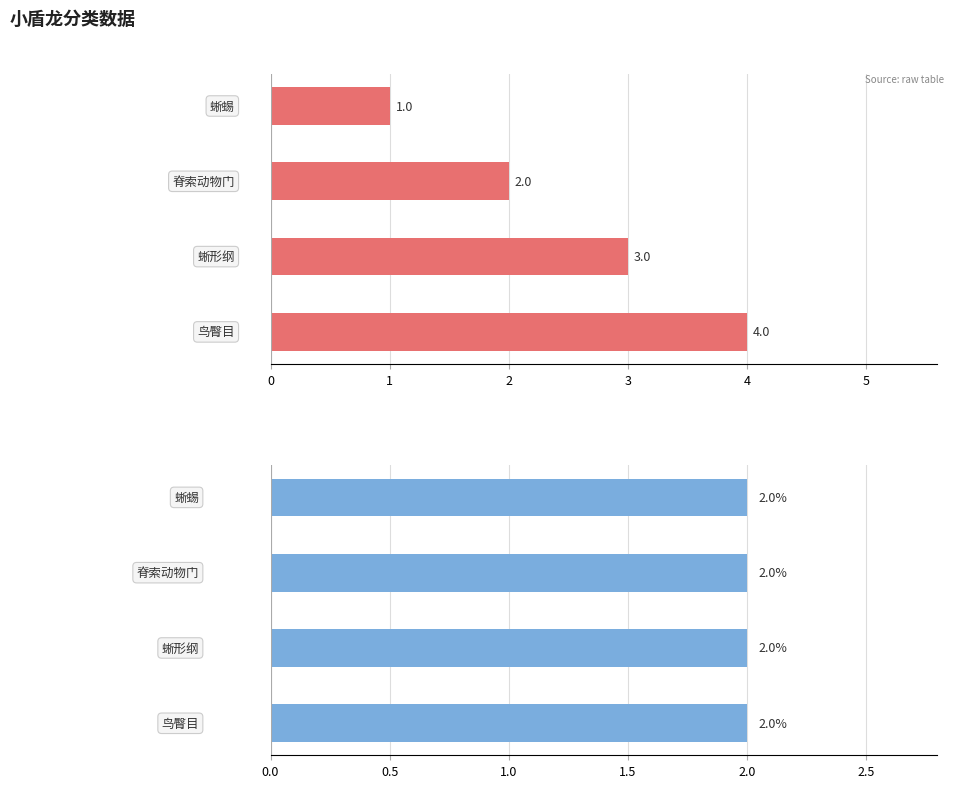

What is the sum of all col_3 values?

10.0